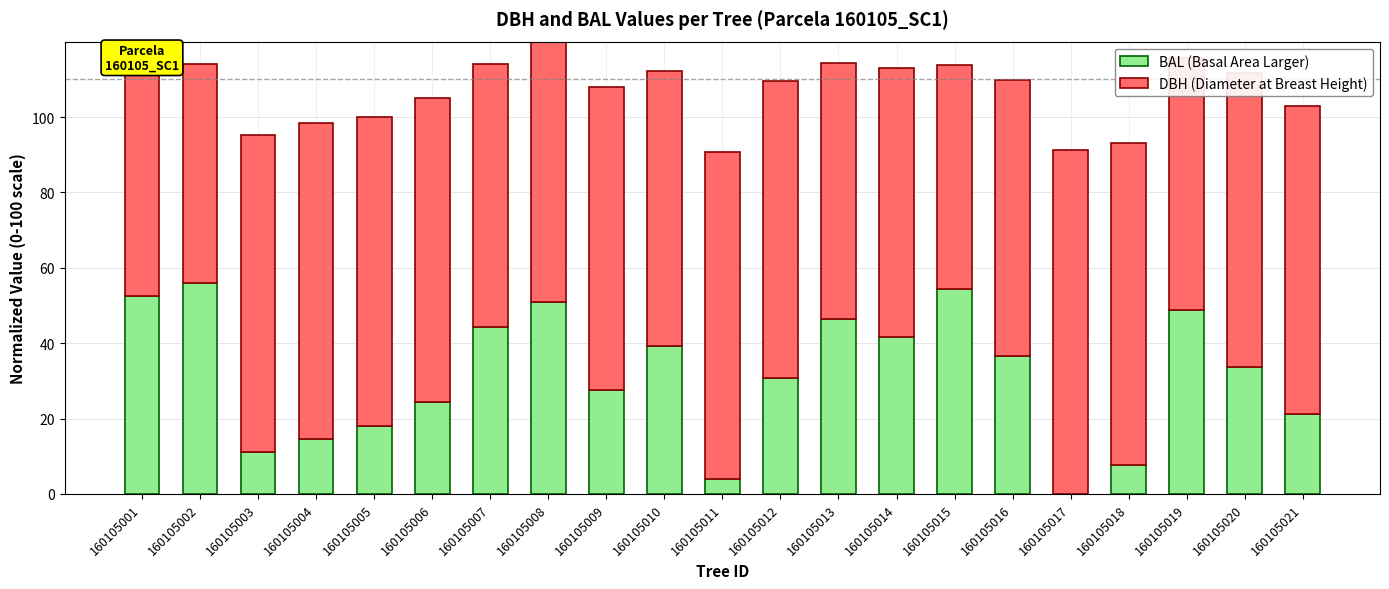

Is the value of DBH (Diameter at Breast Height) at 160105005 greater than the value of BAL (Basal Area Larger) at 160105014?

Yes